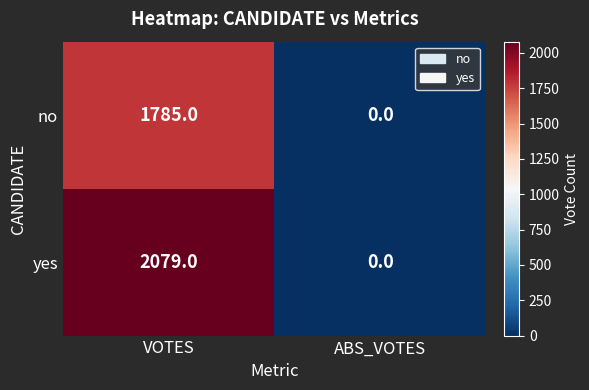

Which series has the widest spread of values?

yes